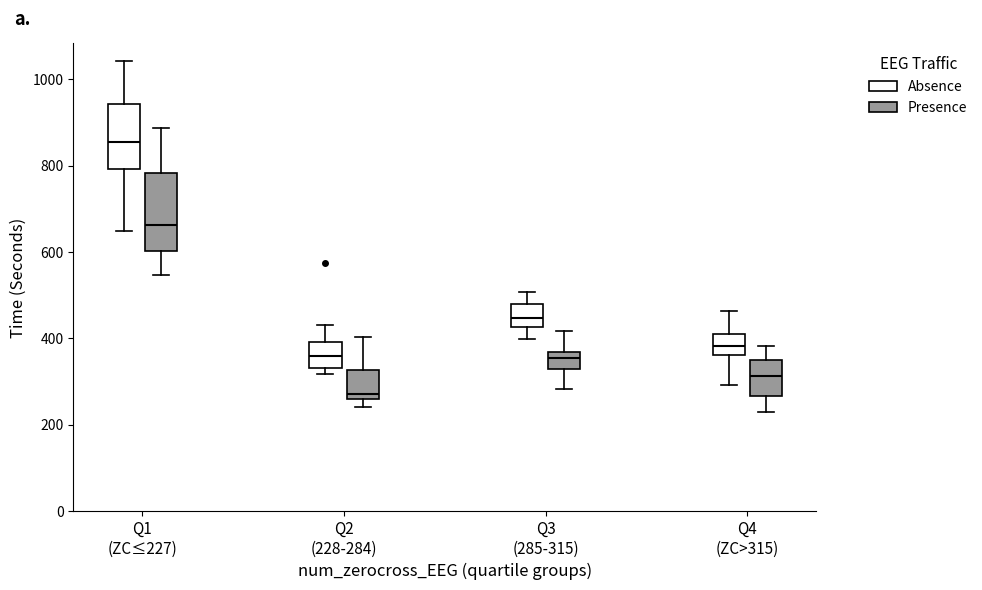

Which box's median line is the lowest?

Q2 (228-284) (Presence)